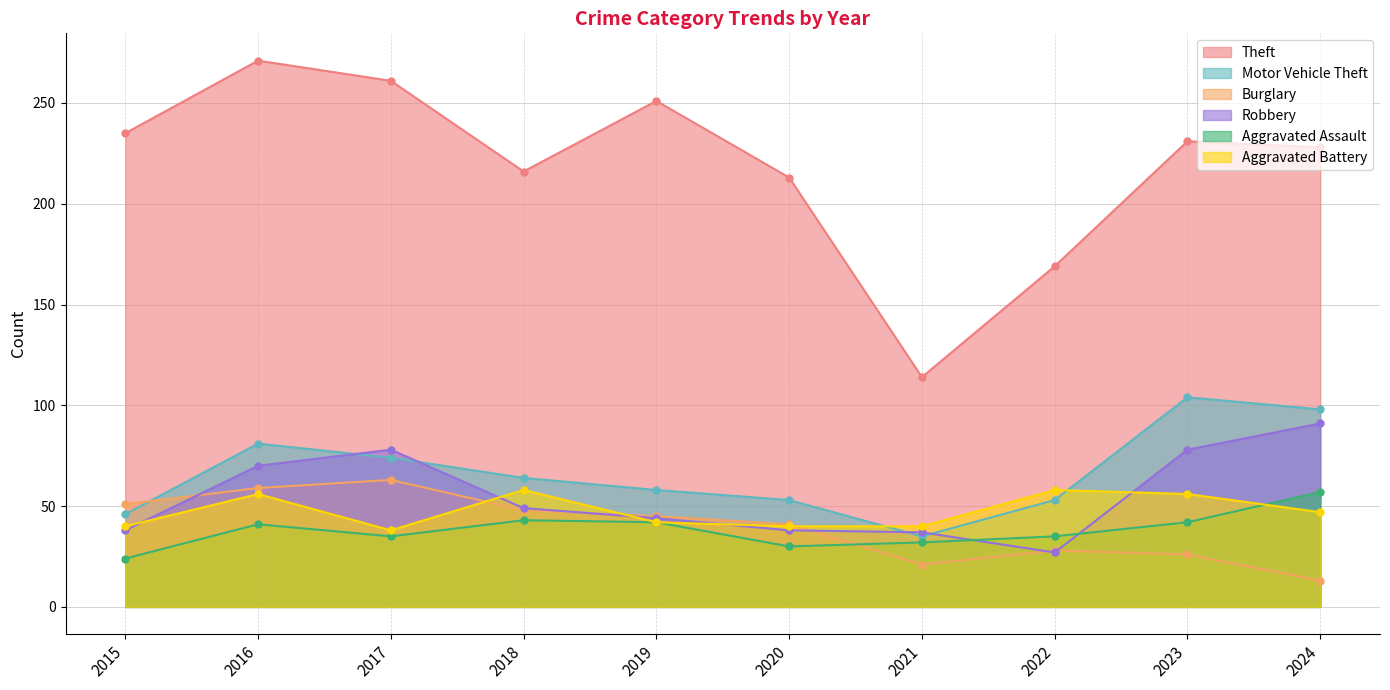

Does the chart have visible grid lines?

Yes